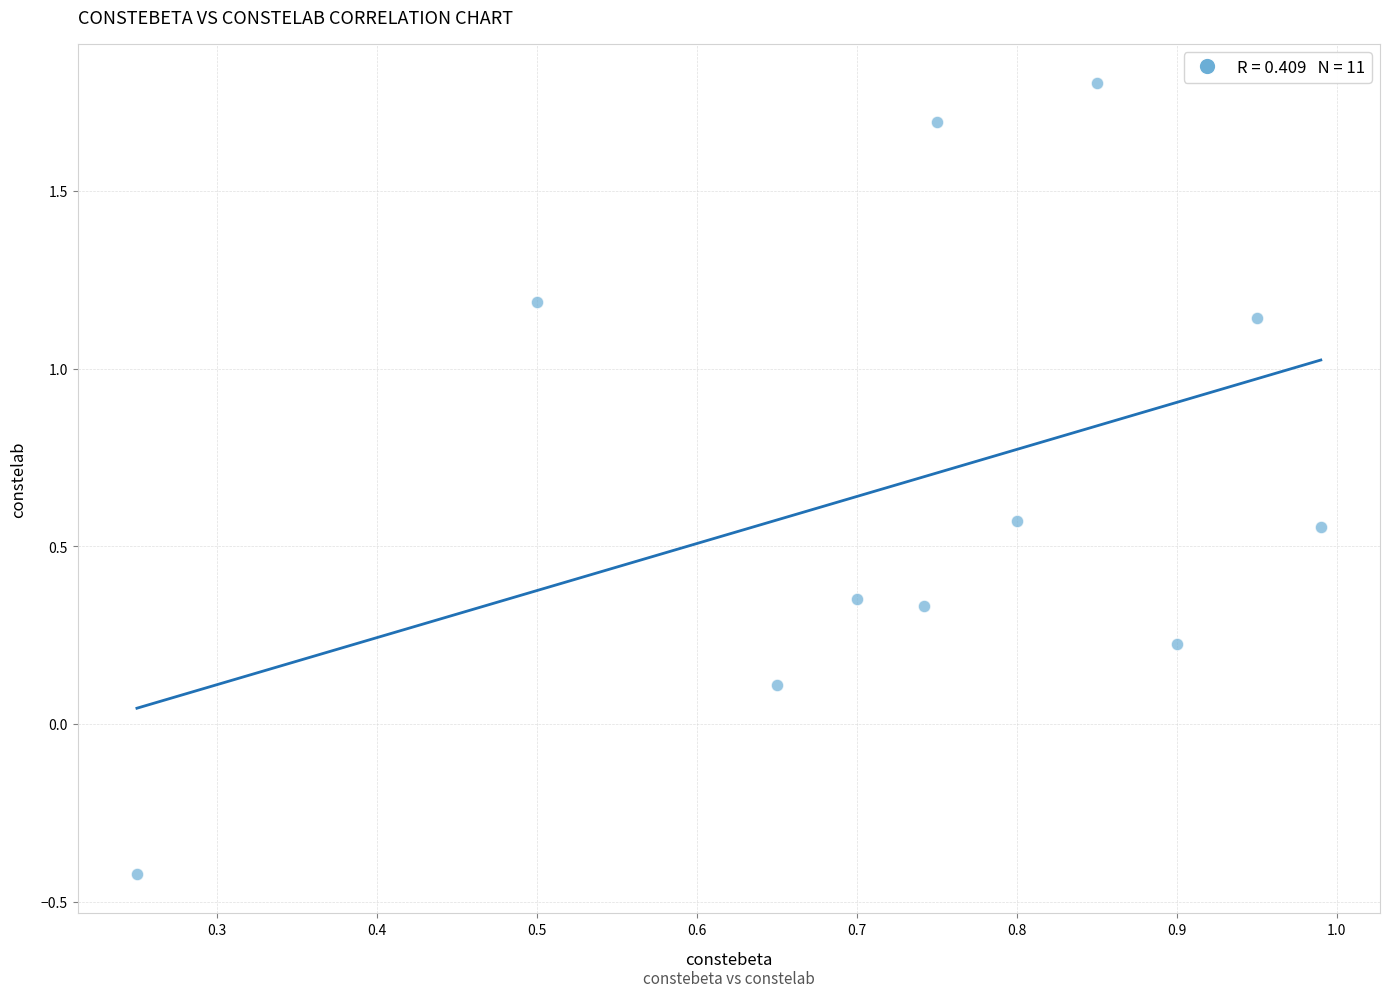

What is the range of Y values (max minus min)?

2.2